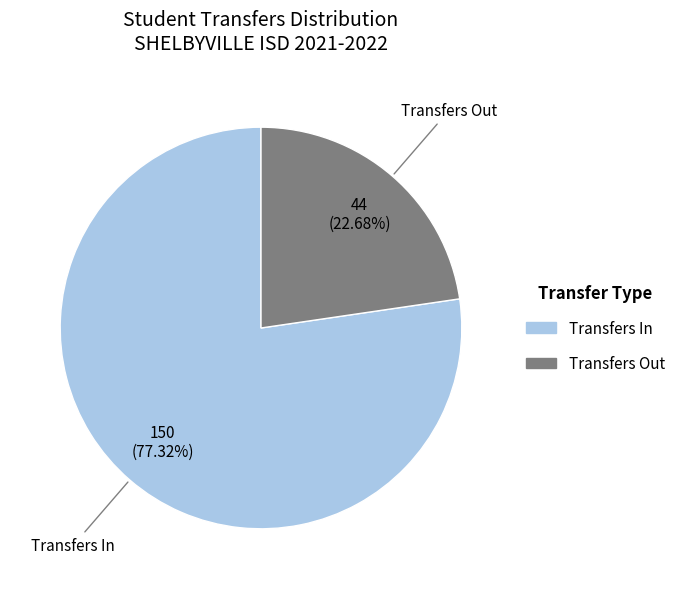

Is there any slice that represents more than half of the pie?

Yes